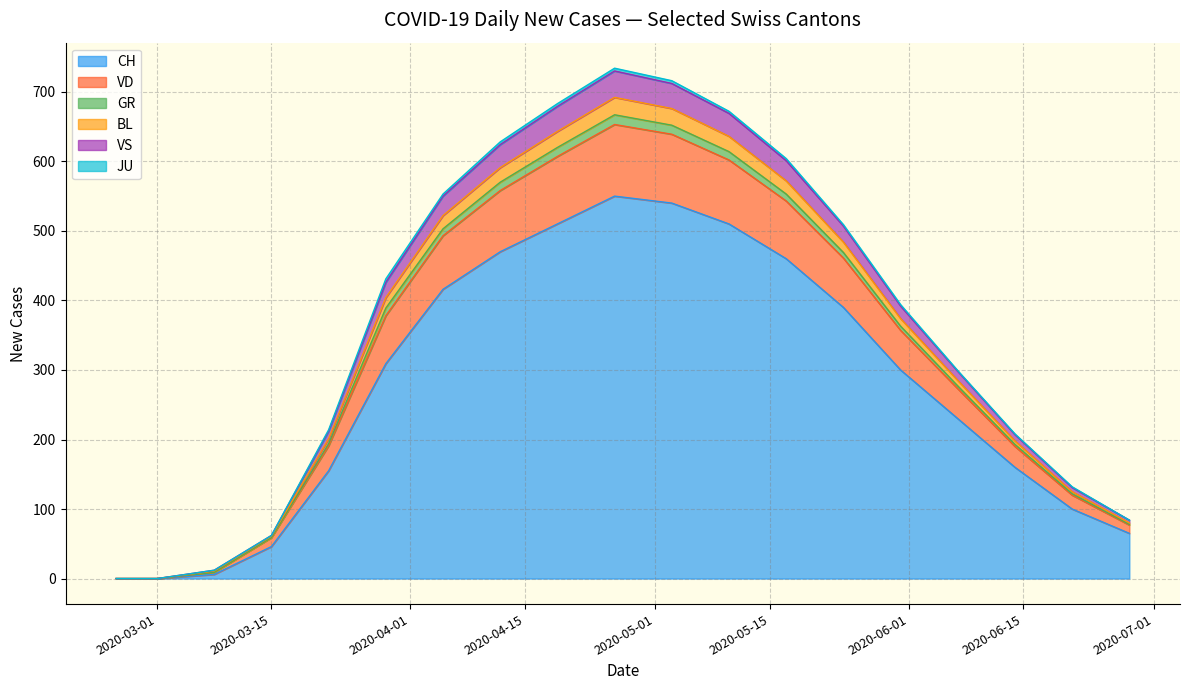

What is the highest value of the CH series?

550